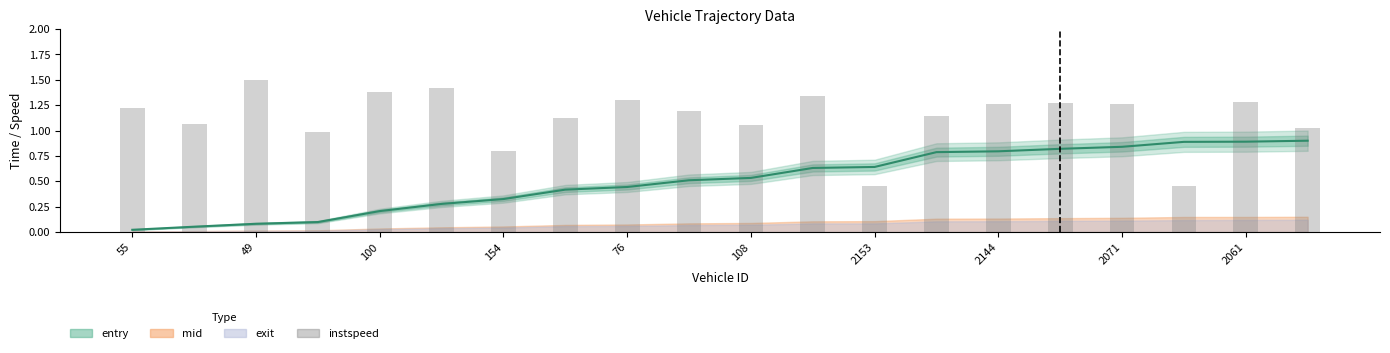

What is the difference between the maximum and second lowest values?

1.1